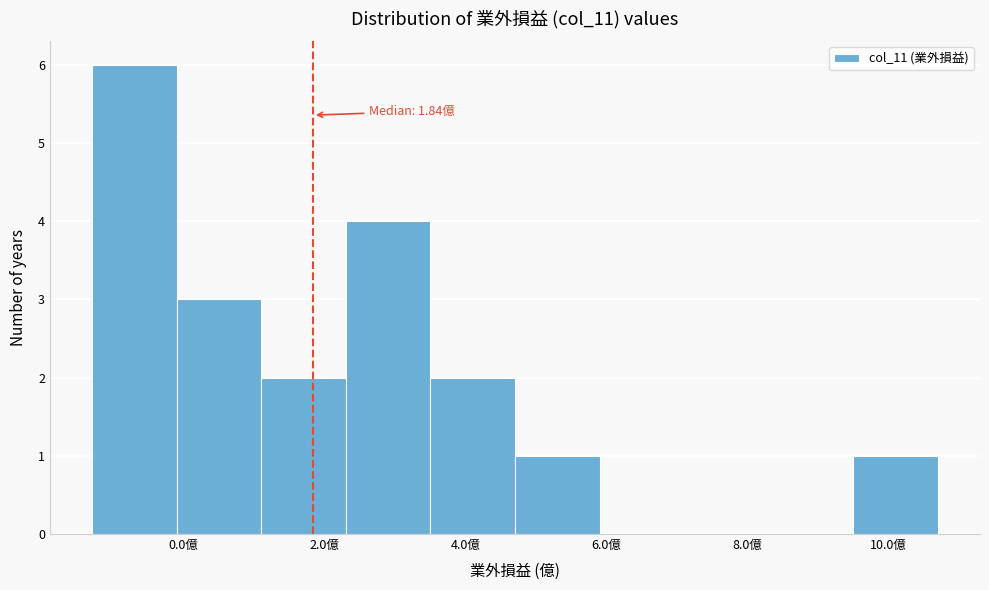

Over which range of the x-axis is the bar tallest?

-1.2 to 0.0